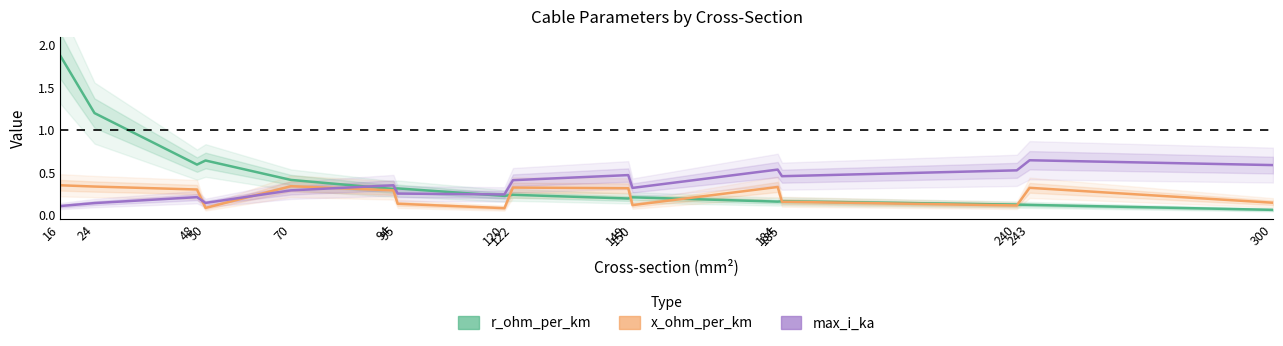

What is the total value across all series at 95?

0.7